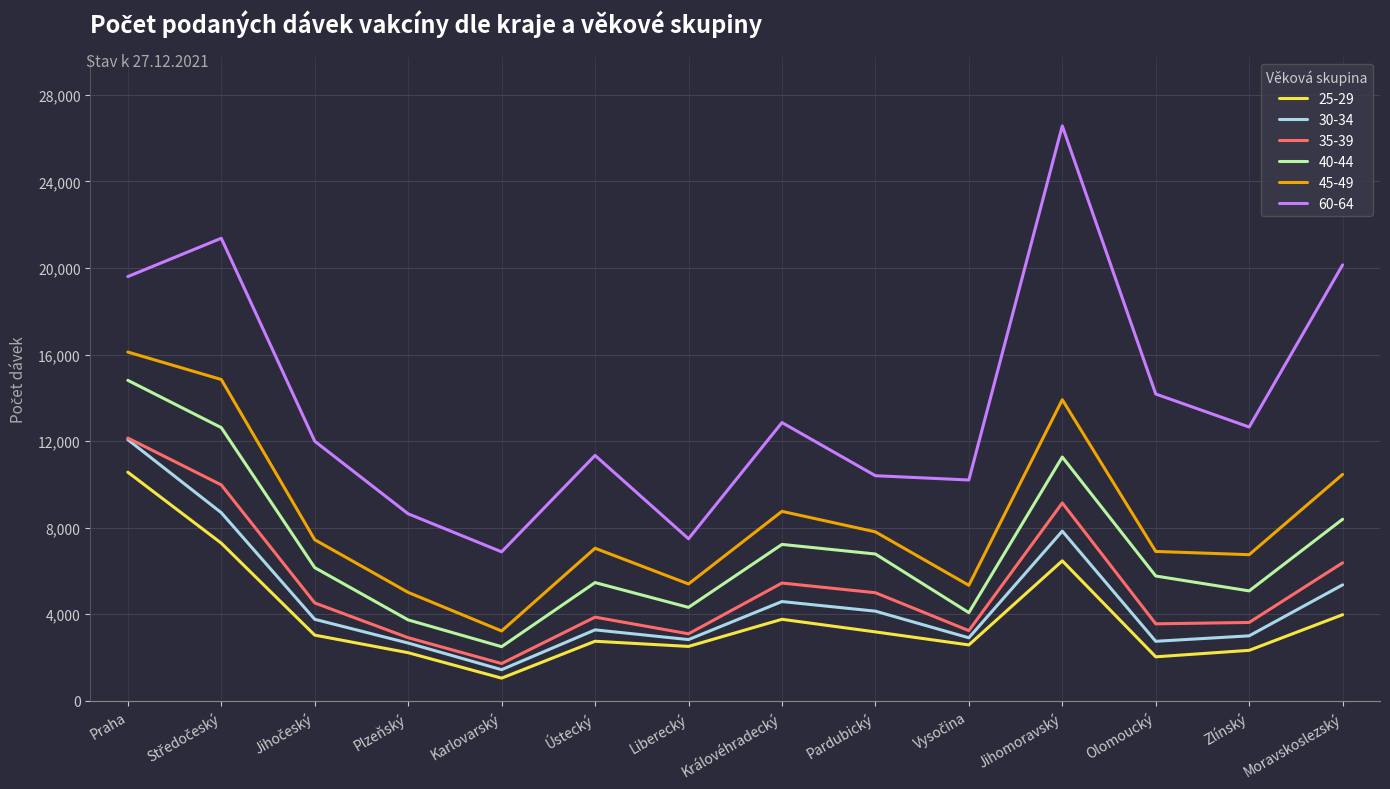

The value of 25-29 at Praha is 10563. True or false?

True